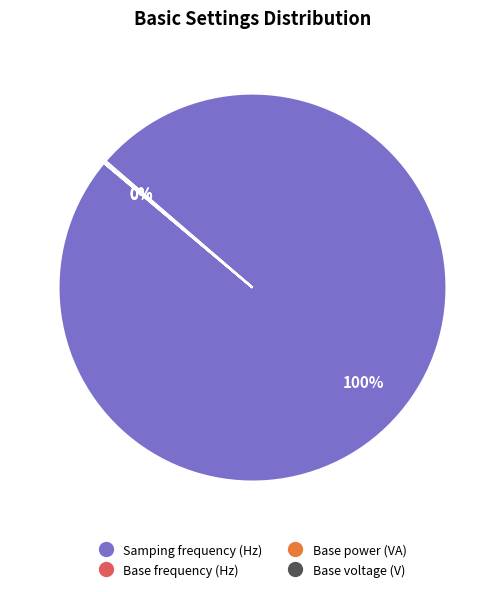

True or false: Samping frequency (Hz) accounts for 88% of the total.

False